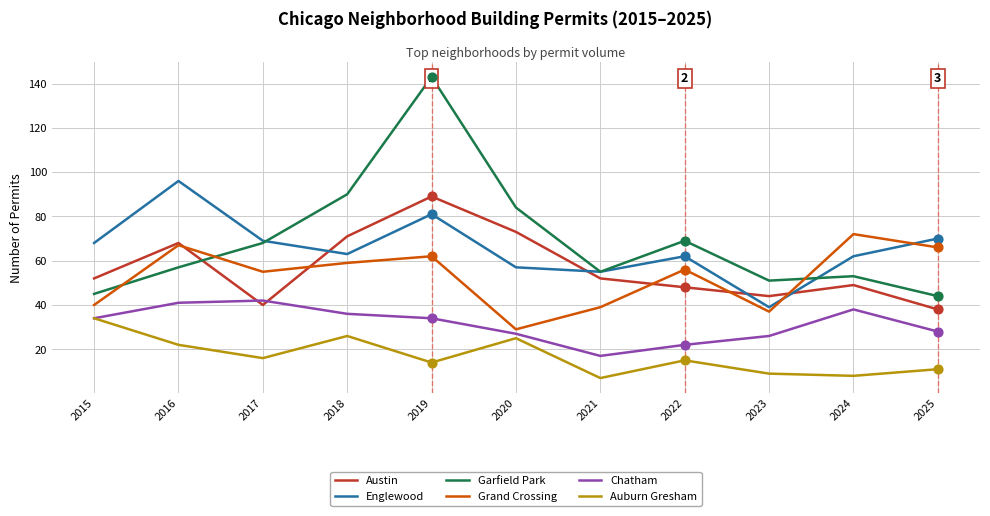

Is the value of Englewood at 2021 greater than the value of Garfield Park at 2019?

No